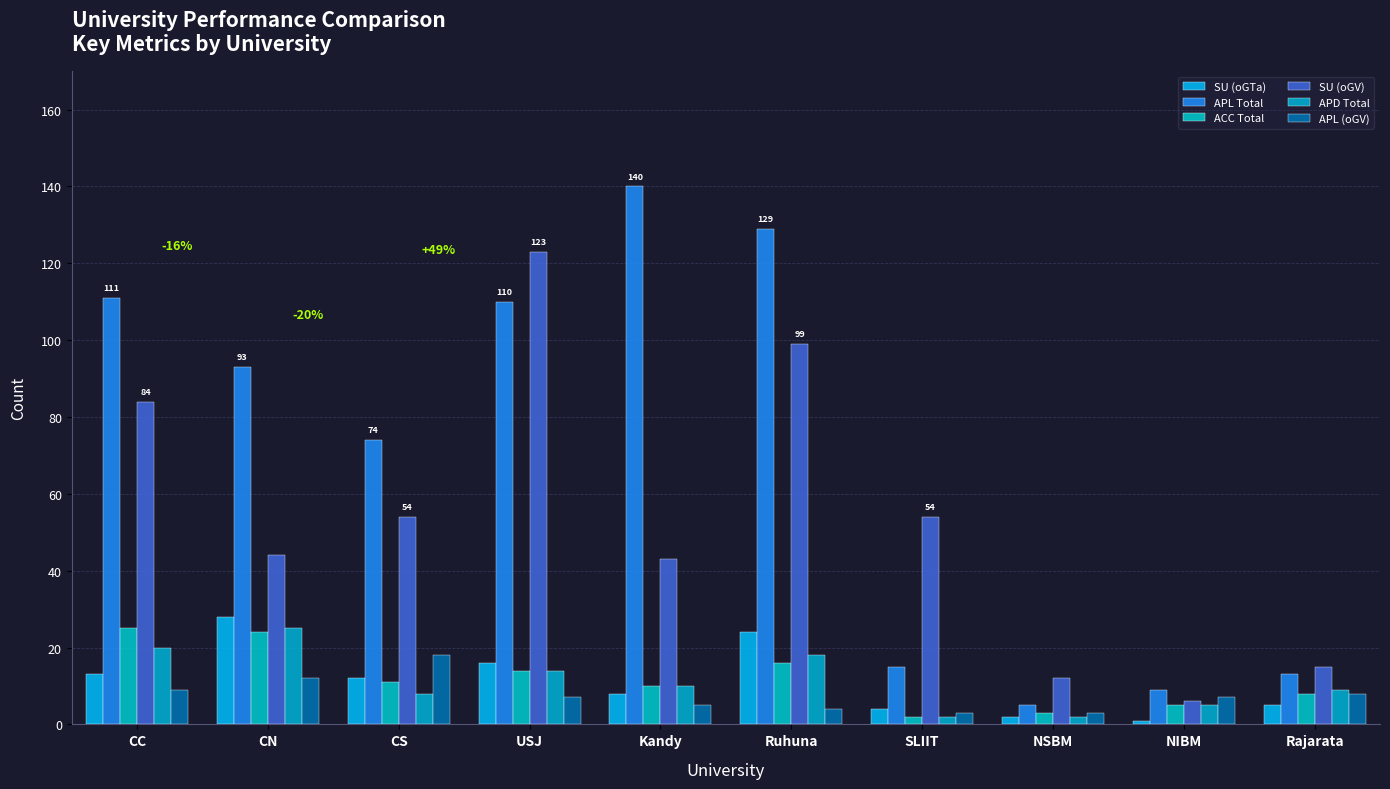

Which series has the widest spread of values?

APL Total